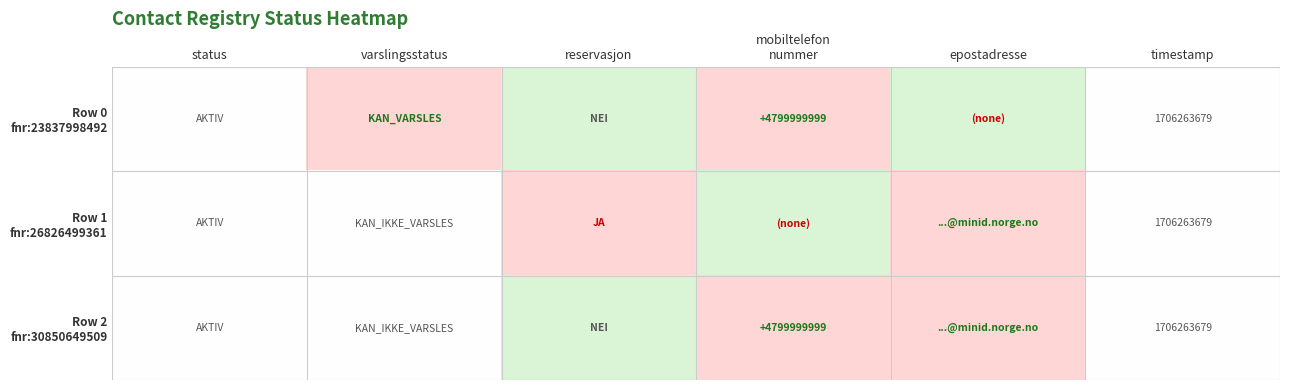

Which series has the largest range (max minus min)?

Row 0 fnr:23837998492